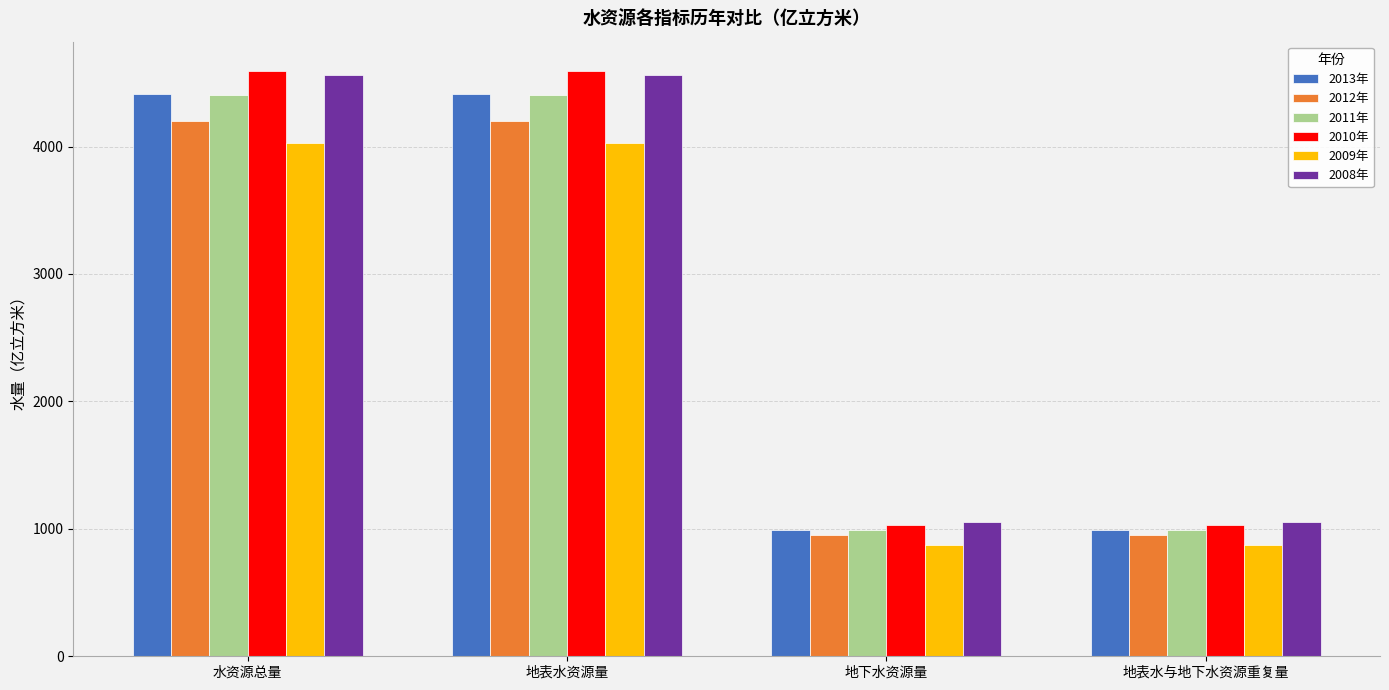

The value of 2008年 at 地下水资源量 is 1054.3. True or false?

True